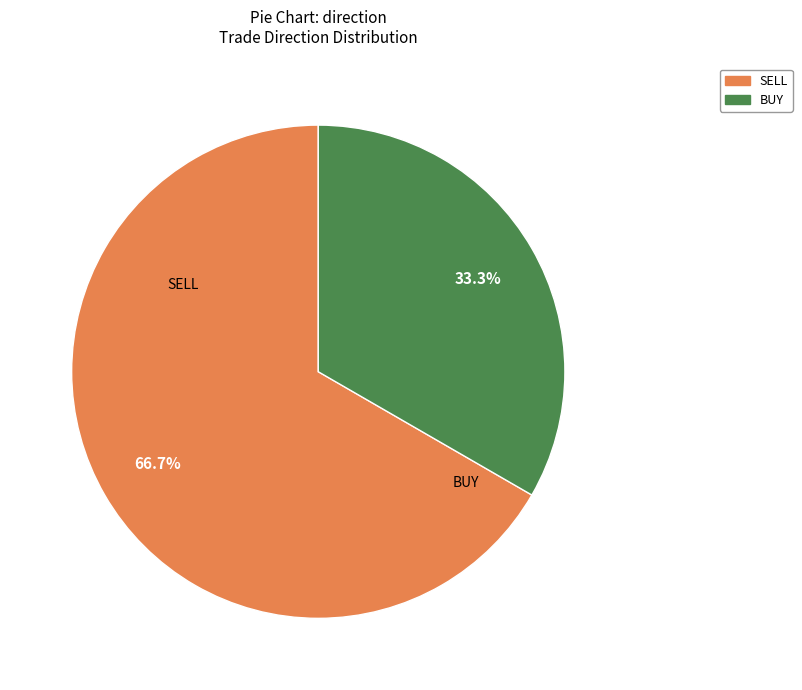

True or false: BUY accounts for 33% of the total.

True